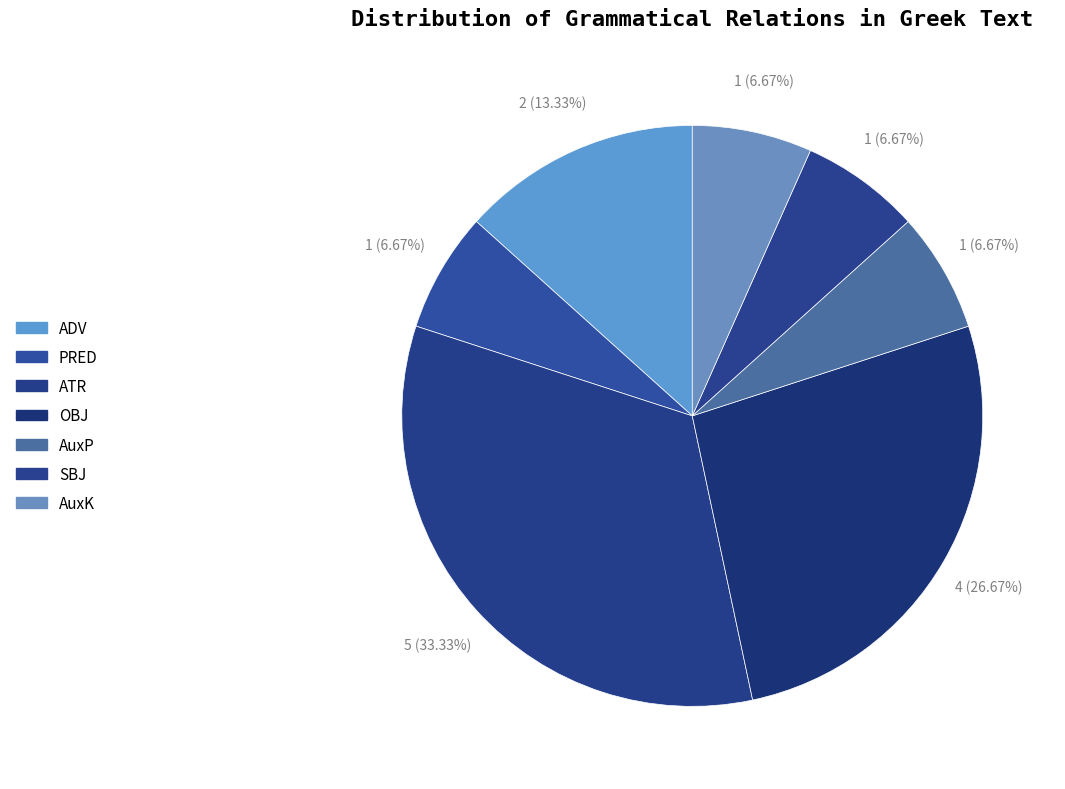

How many slices are in this pie chart?

7